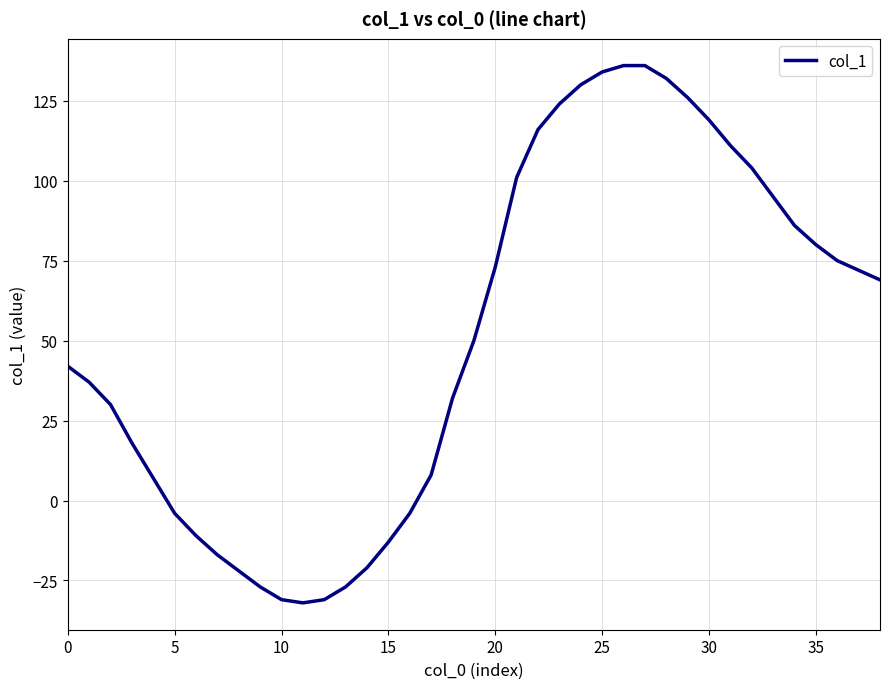

What is the smallest value displayed?

-32